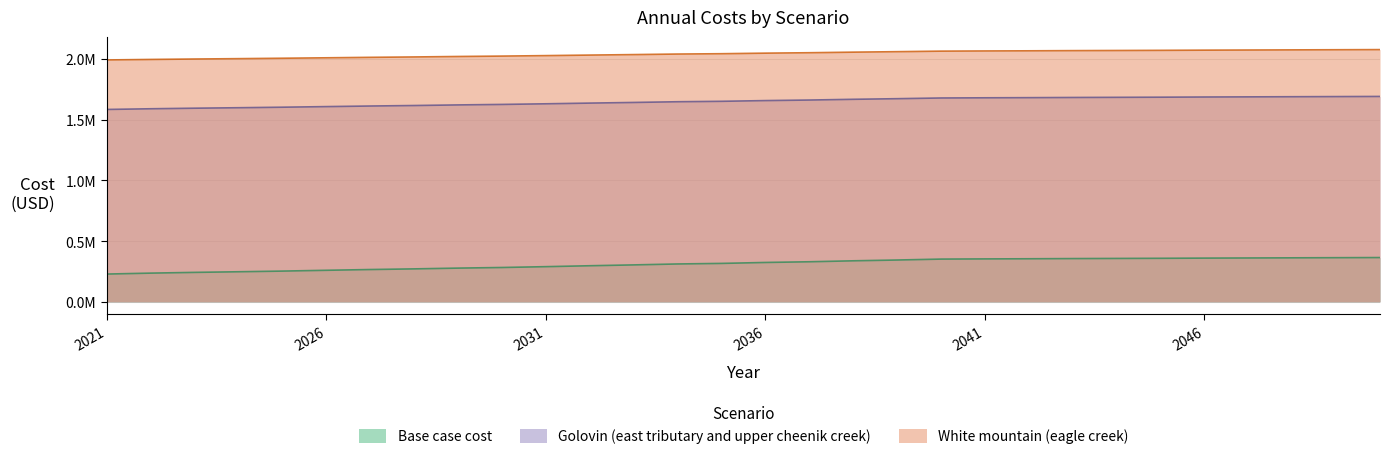

What is the difference between the Golovin (east tributary and upper cheenik creek) values at 2023 and 2032?

42009.7